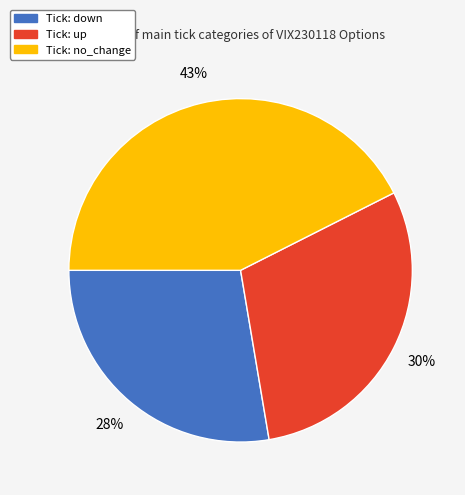

Is there any slice that represents more than half of the pie?

No